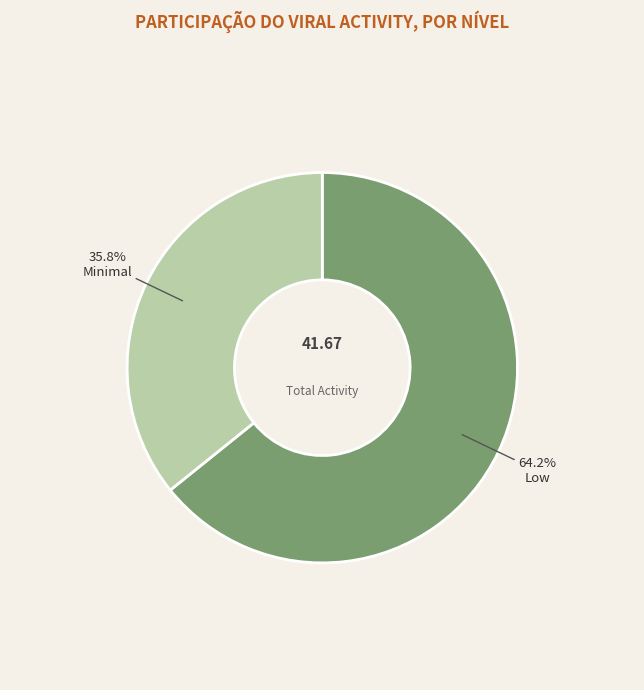

Rank the categories by value from highest to lowest.

Low, Minimal